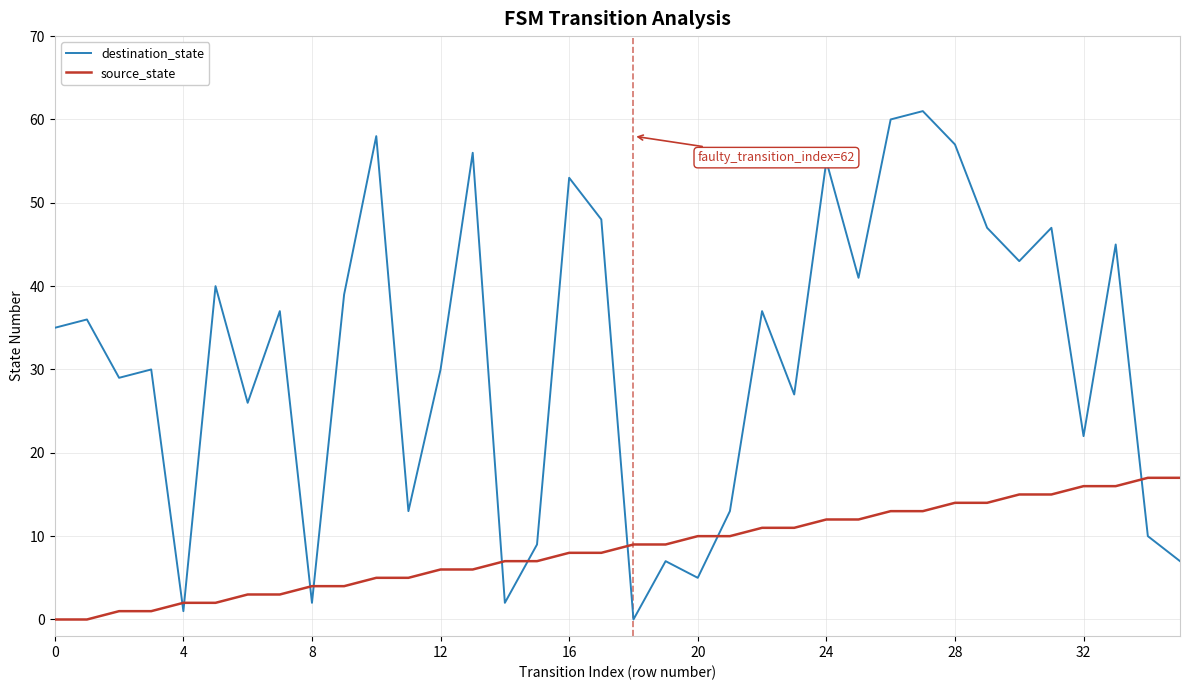

List the series in order of their peak value, highest first.

destination_state, source_state